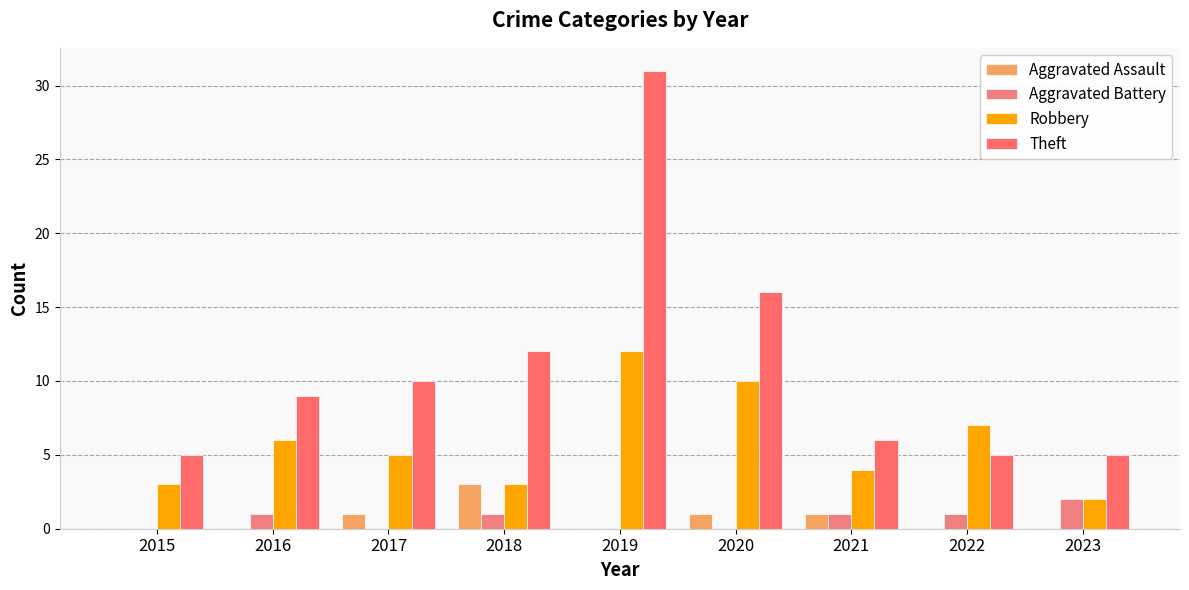

Is the value of Theft at 2021 greater than the value of Aggravated Assault at 2020?

Yes